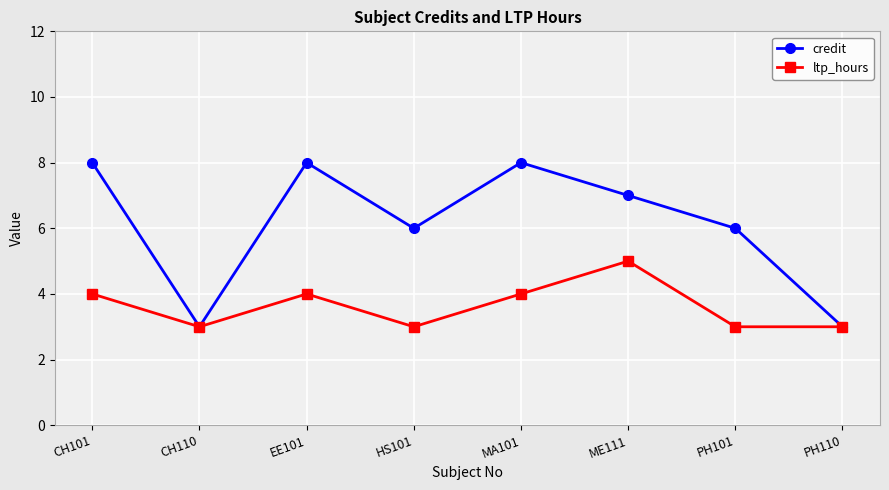

Is the value of ltp_hours at CH101 greater than the value of credit at HS101?

No